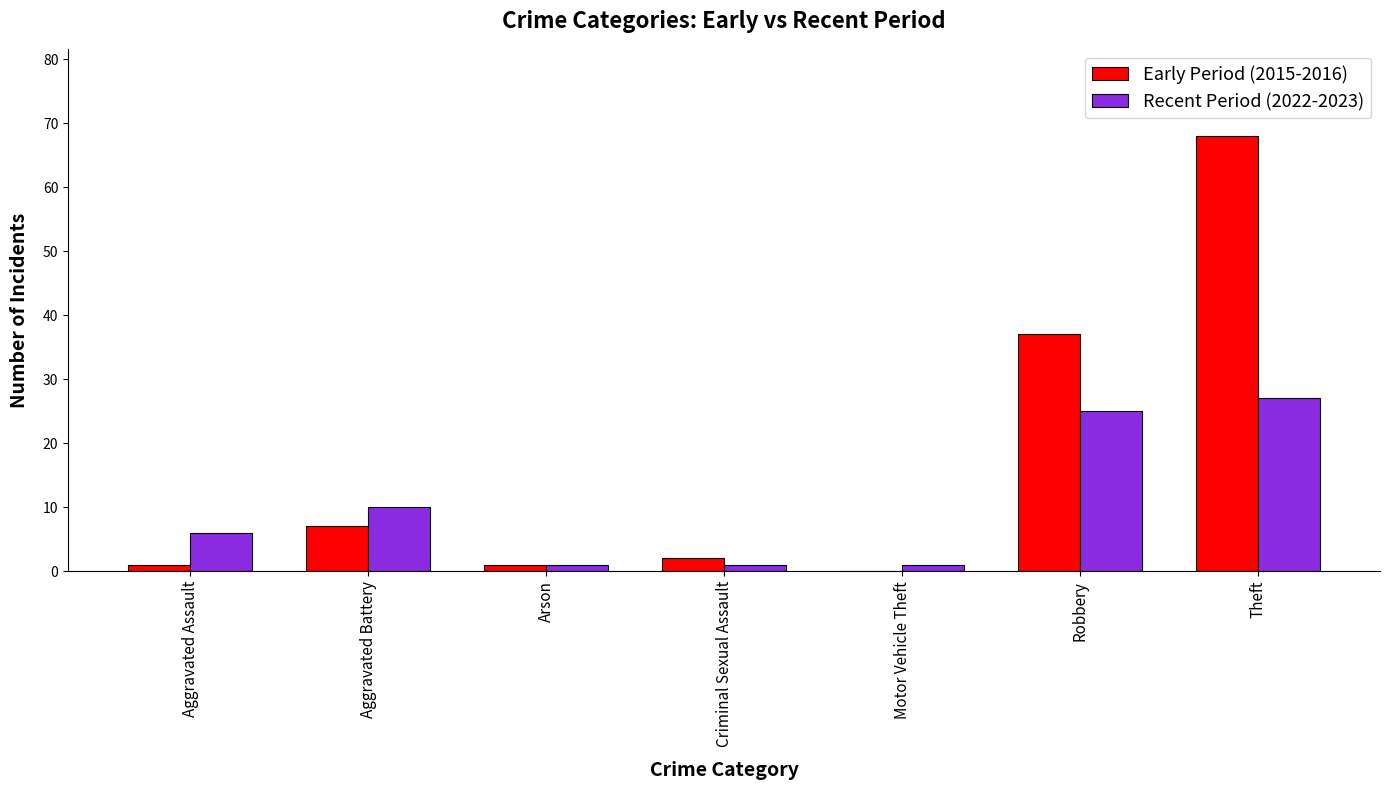

What is the greatest value displayed?

68